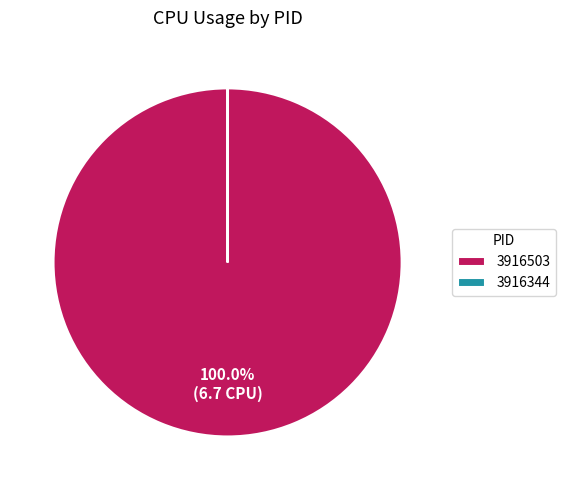

Is 3916503 the majority of the pie?

Yes